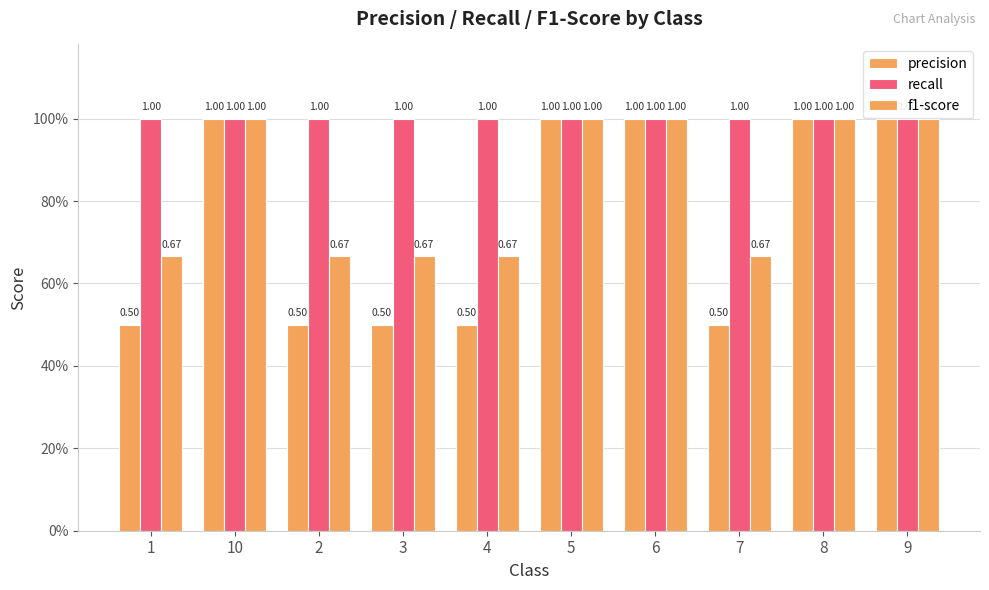

Read the f1-score value at 6.

1.0